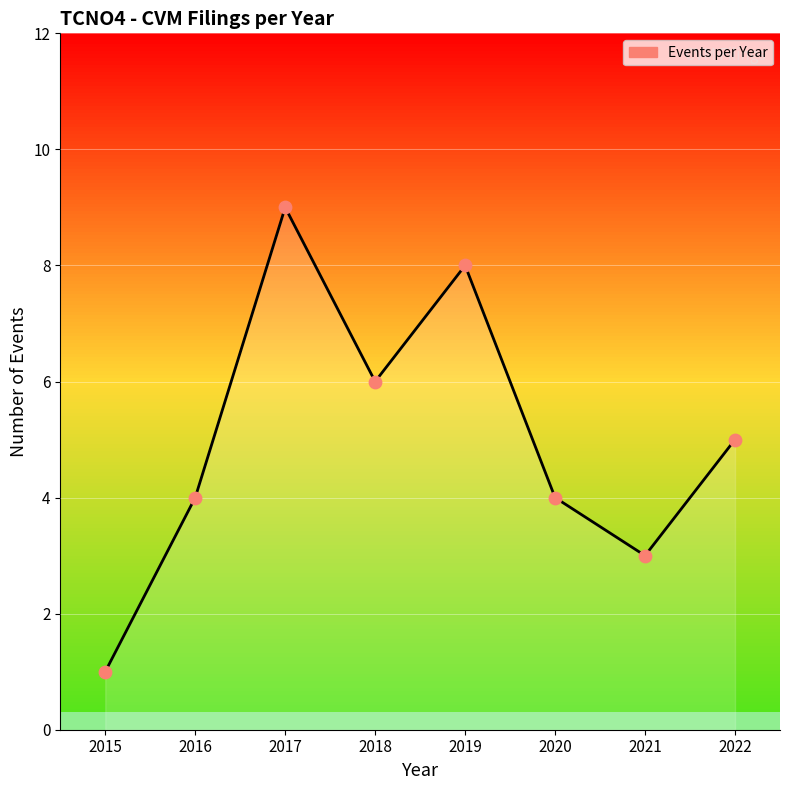

What is the ratio of the value at 2019 to the value at 2021?

2.7